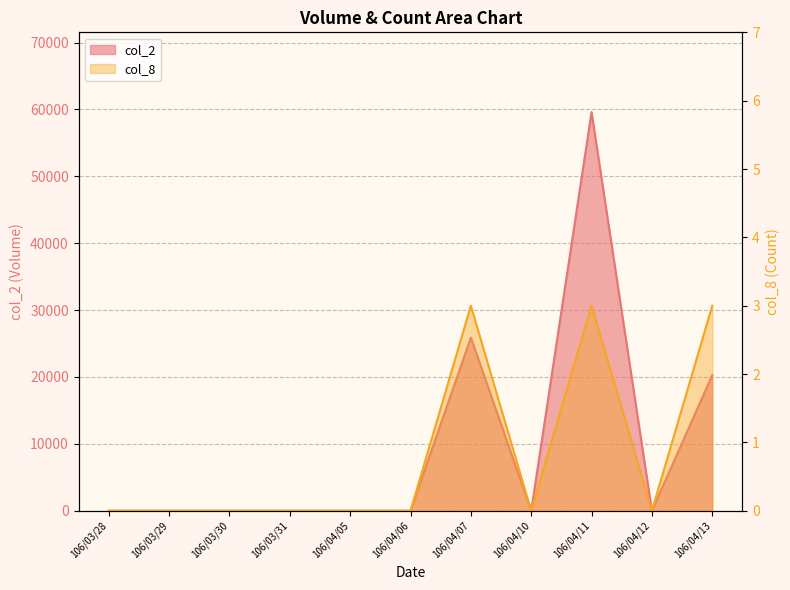

True or false: col_2 and col_8 intersect in this chart.

False